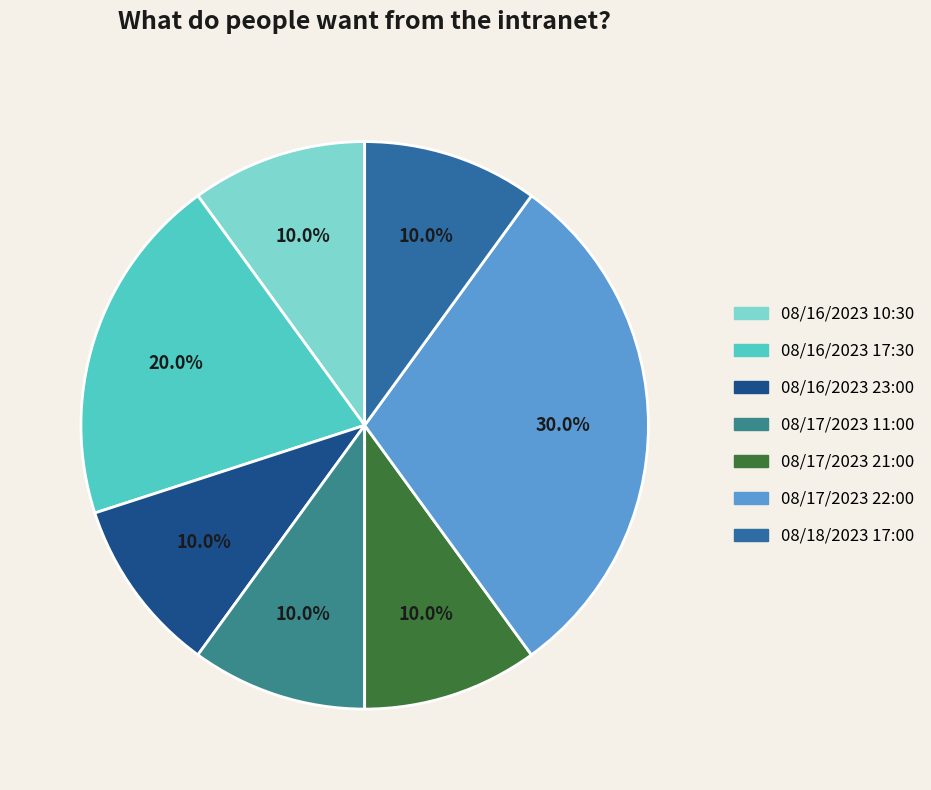

How much of the chart is everything except 08/16/2023 10:30?

90.0%